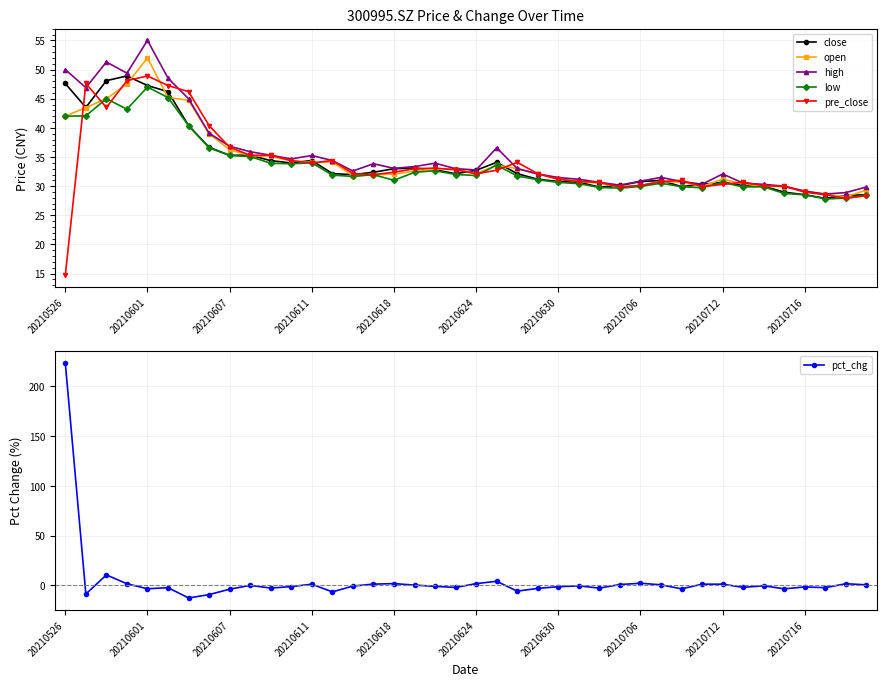

What is the approximate value of low at 21?

33.6